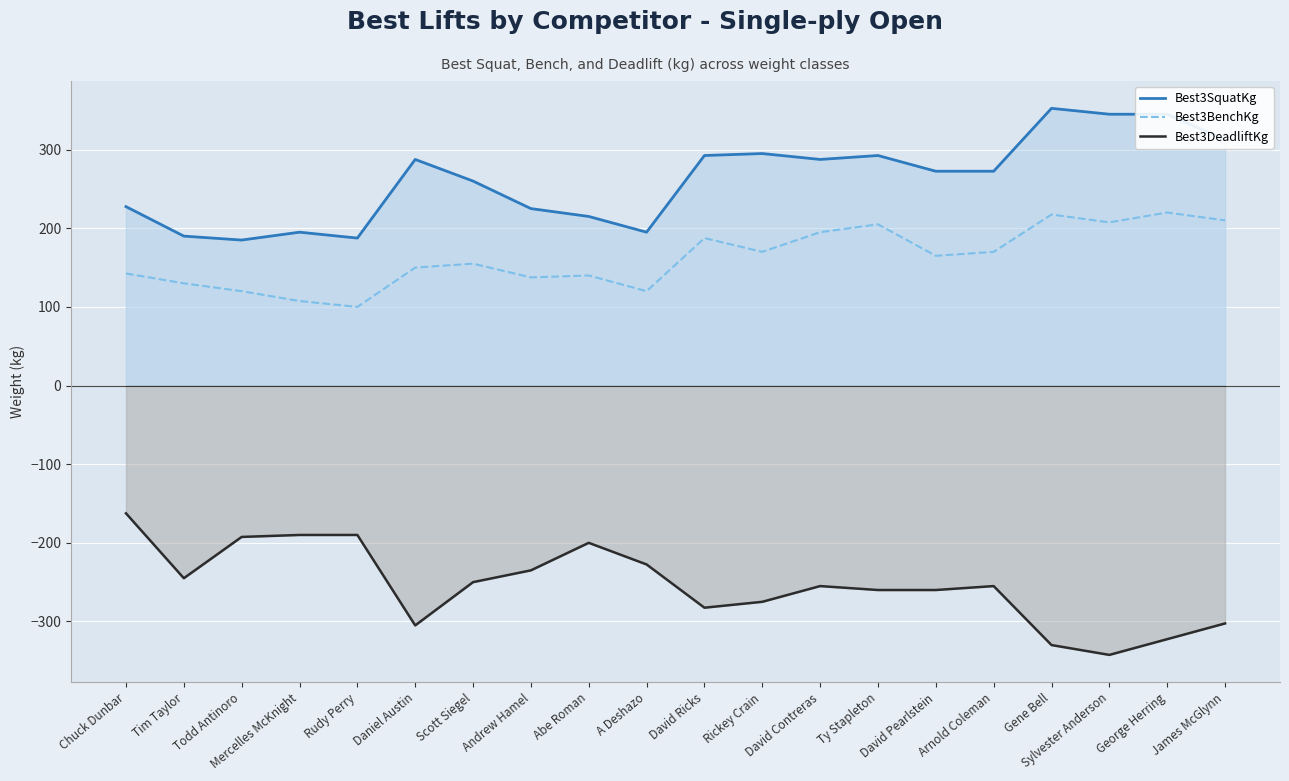

How many distinct data groups are displayed?

3